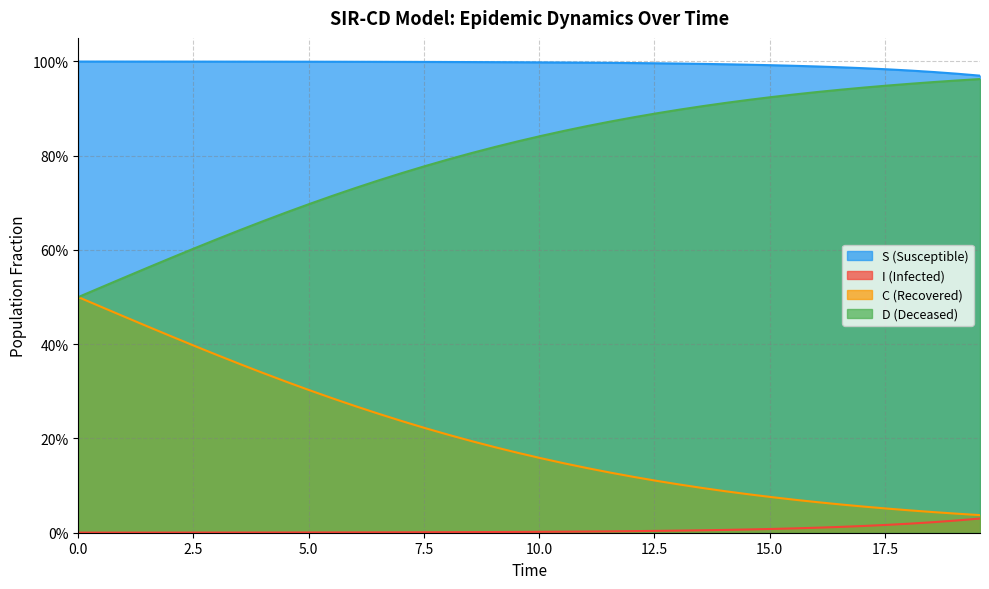

Which series has the largest range (max minus min)?

D